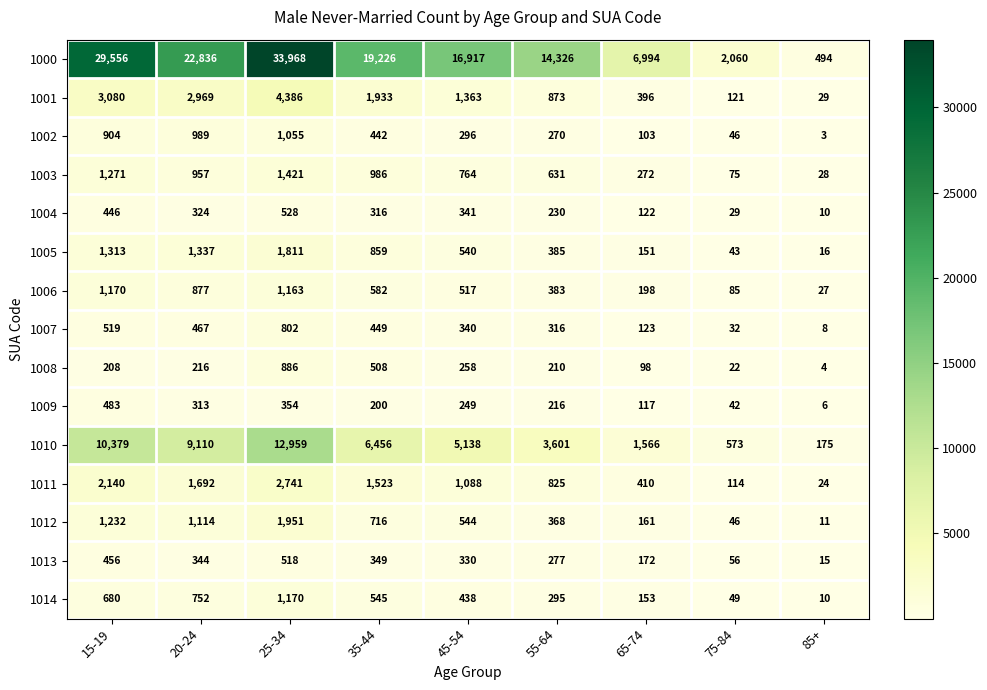

At which label does 1014 reach its peak?

25-34